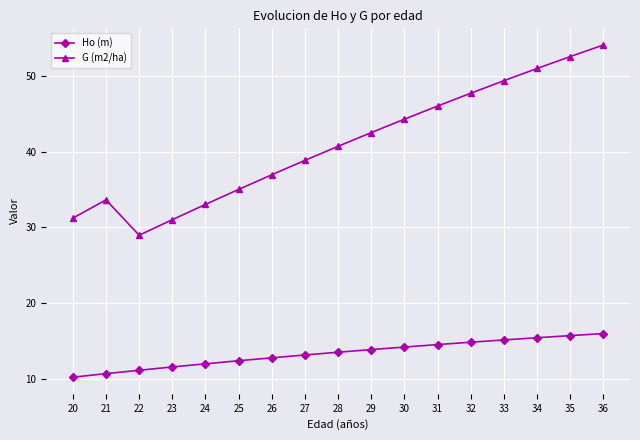

How many values in the G (m2/ha) series exceed 40?

9